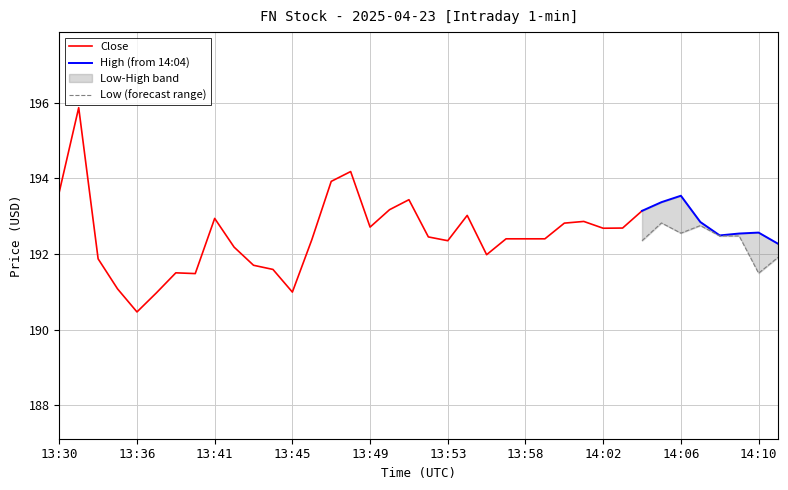

At how many categories does at least one series exceed 189?

38